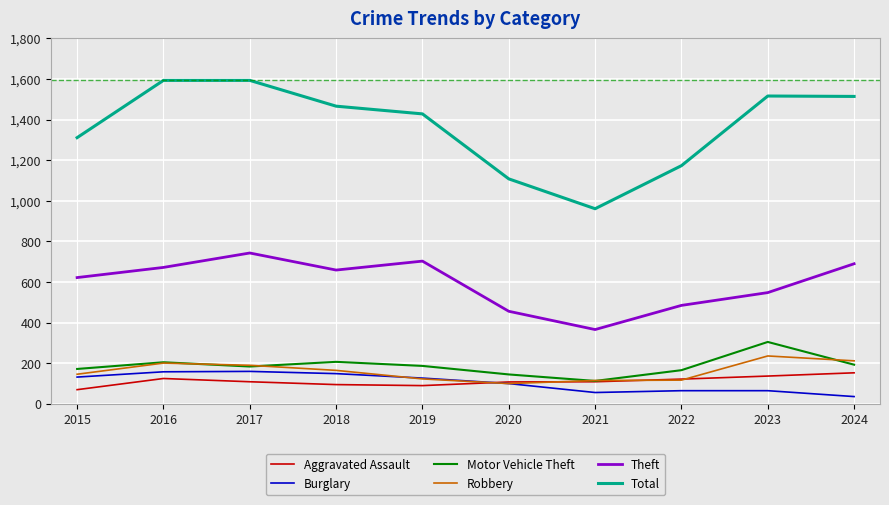

What is the spread (max minus min) of values at 2017?

1484